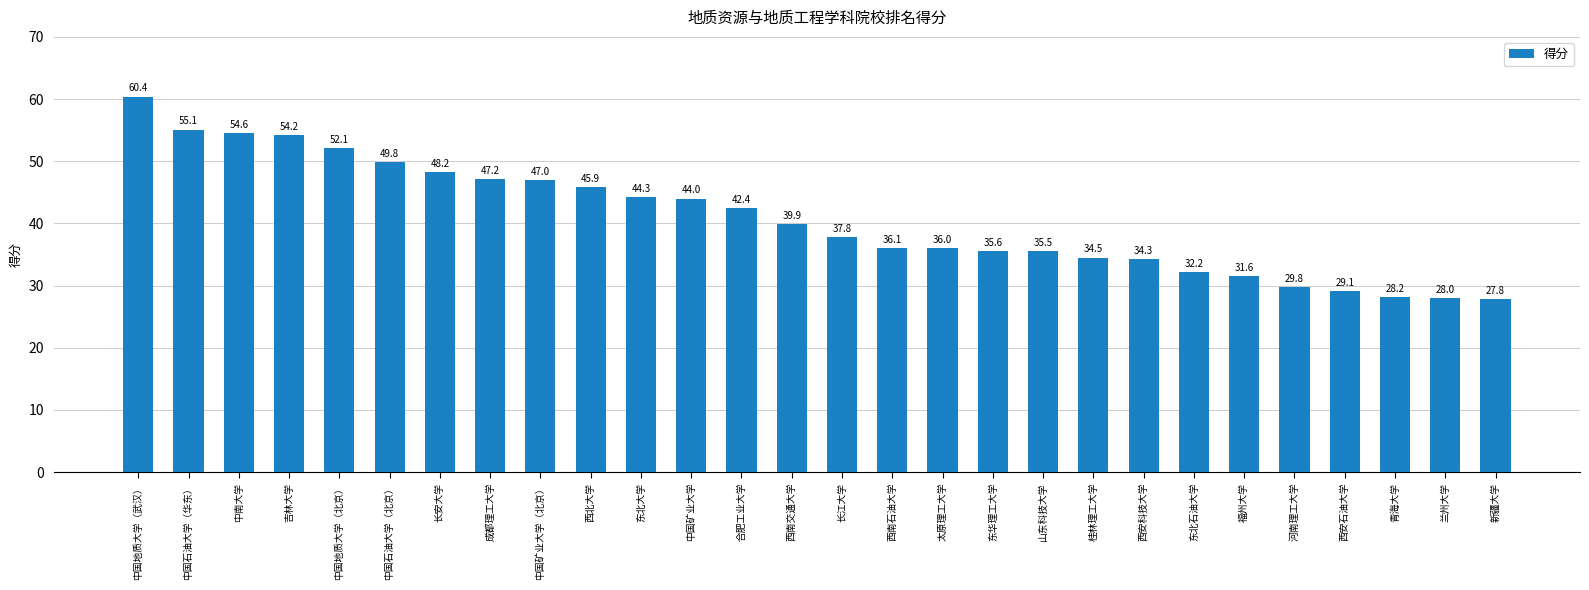

The chart shows a value of 50.8 at 长江大学. True or false?

False